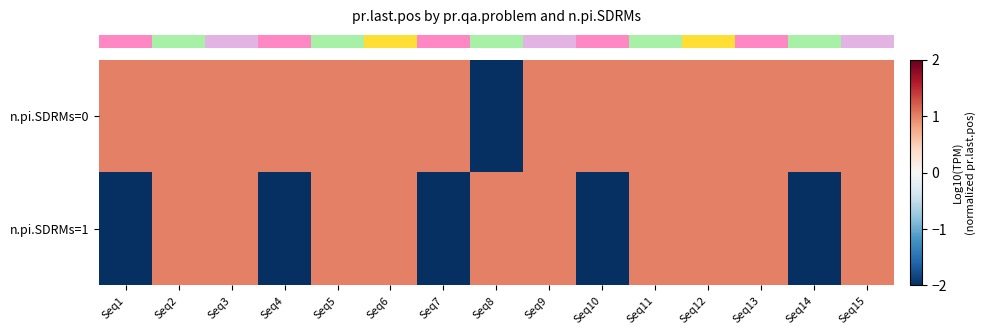

At Seq2, list the series in order from smallest to largest.

row_0, row_1